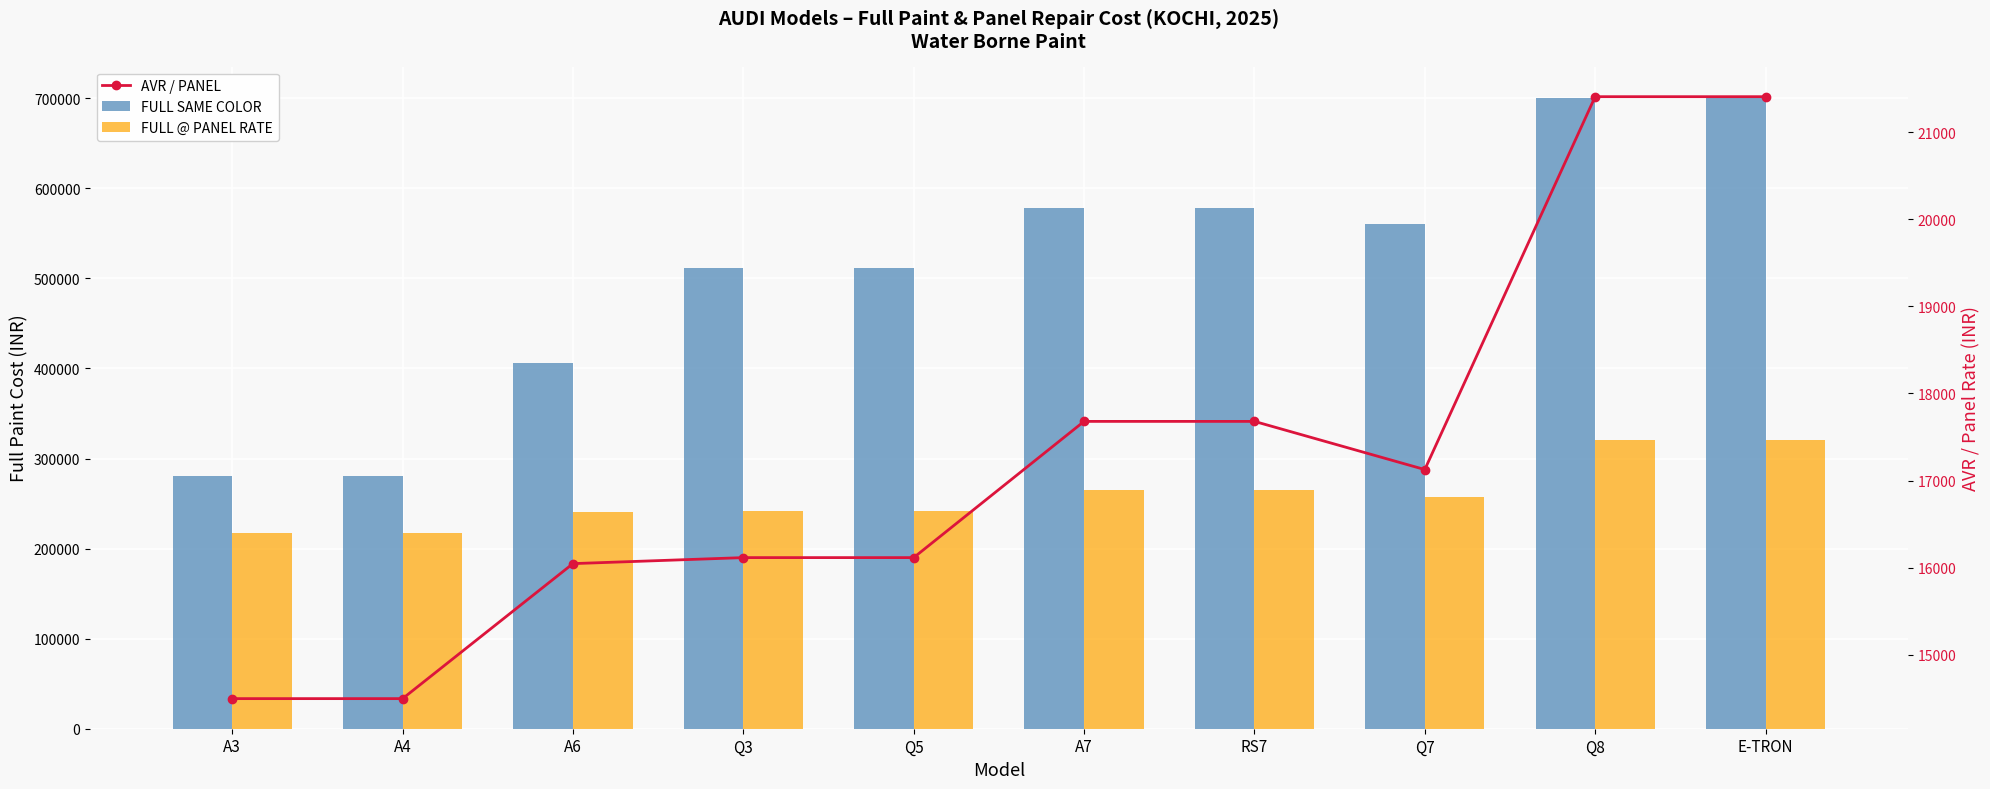

At E-TRON, list the series in order from smallest to largest.

AVR / PANEL, FULL @ PANEL RATE, FULL SAME COLOR